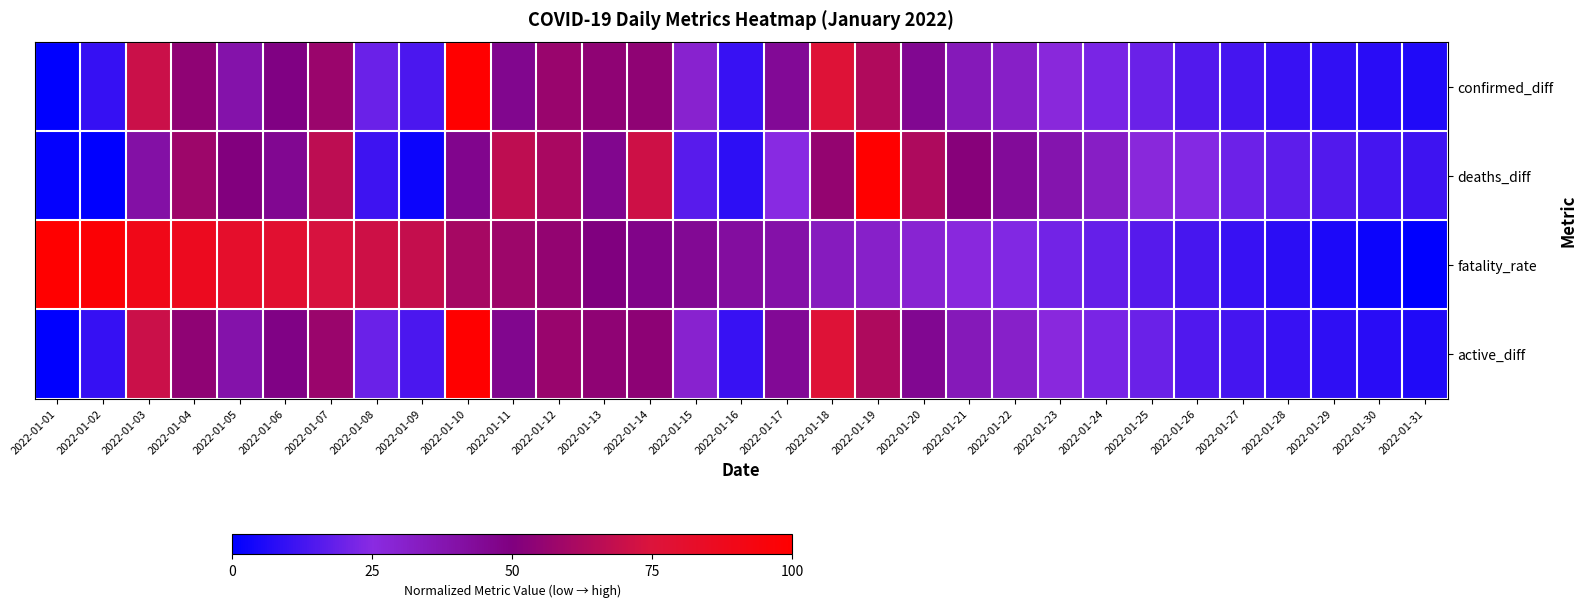

Reading left to right, transcribe all the data shown in this chart.

confirmed_diff: 2022-01-01=0.0	2022-01-02=0.1	2022-01-03=0.7	2022-01-04=0.5	2022-01-05=0.4	2022-01-06=0.5	2022-01-07=0.6	2022-01-08=0.2	2022-01-09=0.1	2022-01-10=1.0	2022-01-11=0.5	2022-01-12=0.6	2022-01-13=0.5	2022-01-14=0.5	2022-01-15=0.3	2022-01-16=0.1	2022-01-17=0.4	2022-01-18=0.8	2022-01-19=0.6	2022-01-20=0.5	2022-01-21=0.4	2022-01-22=0.3	2022-01-23=0.3	2022-01-24=0.2	2022-01-25=0.2	2022-01-26=0.1	2022-01-27=0.1	2022-01-28=0.1	2022-01-29=0.1	2022-01-30=0.1	2022-01-31=0.1
deaths_diff: 2022-01-01=0.0	2022-01-02=0.0	2022-01-03=0.4	2022-01-04=0.6	2022-01-05=0.5	2022-01-06=0.5	2022-01-07=0.7	2022-01-08=0.1	2022-01-09=0.0	2022-01-10=0.5	2022-01-11=0.7	2022-01-12=0.6	2022-01-13=0.5	2022-01-14=0.7	2022-01-15=0.2	2022-01-16=0.1	2022-01-17=0.2	2022-01-18=0.6	2022-01-19=1.0	2022-01-20=0.6	2022-01-21=0.5	2022-01-22=0.4	2022-01-23=0.4	2022-01-24=0.3	2022-01-25=0.3	2022-01-26=0.2	2022-01-27=0.2	2022-01-28=0.2	2022-01-29=0.2	2022-01-30=0.1	2022-01-31=0.1
fatality_rate: 2022-01-01=1.0	2022-01-02=1.0	2022-01-03=0.9	2022-01-04=0.9	2022-01-05=0.8	2022-01-06=0.8	2022-01-07=0.7	2022-01-08=0.7	2022-01-09=0.7	2022-01-10=0.6	2022-01-11=0.6	2022-01-12=0.6	2022-01-13=0.5	2022-01-14=0.5	2022-01-15=0.4	2022-01-16=0.4	2022-01-17=0.4	2022-01-18=0.3	2022-01-19=0.3	2022-01-20=0.3	2022-01-21=0.3	2022-01-22=0.2	2022-01-23=0.2	2022-01-24=0.2	2022-01-25=0.2	2022-01-26=0.1	2022-01-27=0.1	2022-01-28=0.1	2022-01-29=0.1	2022-01-30=0.0	2022-01-31=0.0
active_diff: 2022-01-01=0.0	2022-01-02=0.1	2022-01-03=0.7	2022-01-04=0.5	2022-01-05=0.4	2022-01-06=0.5	2022-01-07=0.6	2022-01-08=0.2	2022-01-09=0.1	2022-01-10=1.0	2022-01-11=0.5	2022-01-12=0.6	2022-01-13=0.5	2022-01-14=0.5	2022-01-15=0.3	2022-01-16=0.1	2022-01-17=0.4	2022-01-18=0.8	2022-01-19=0.6	2022-01-20=0.5	2022-01-21=0.4	2022-01-22=0.3	2022-01-23=0.3	2022-01-24=0.2	2022-01-25=0.2	2022-01-26=0.1	2022-01-27=0.1	2022-01-28=0.1	2022-01-29=0.1	2022-01-30=0.1	2022-01-31=0.1